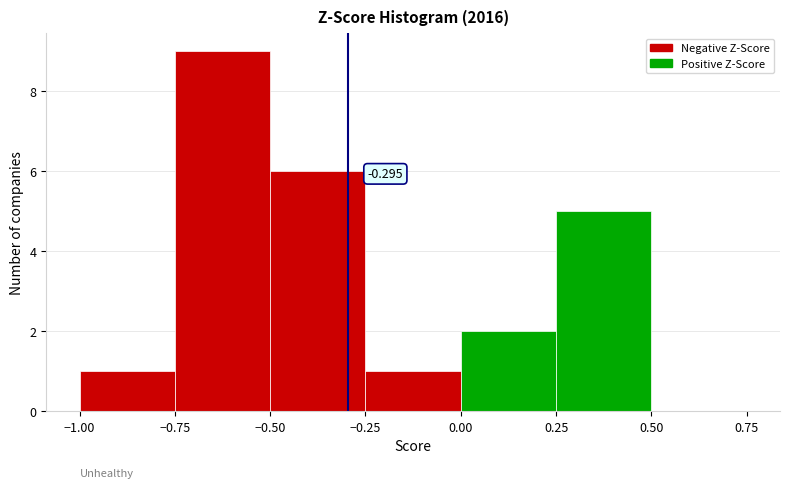

Which range on the x-axis has the tallest bar?

-0.75 to -0.50